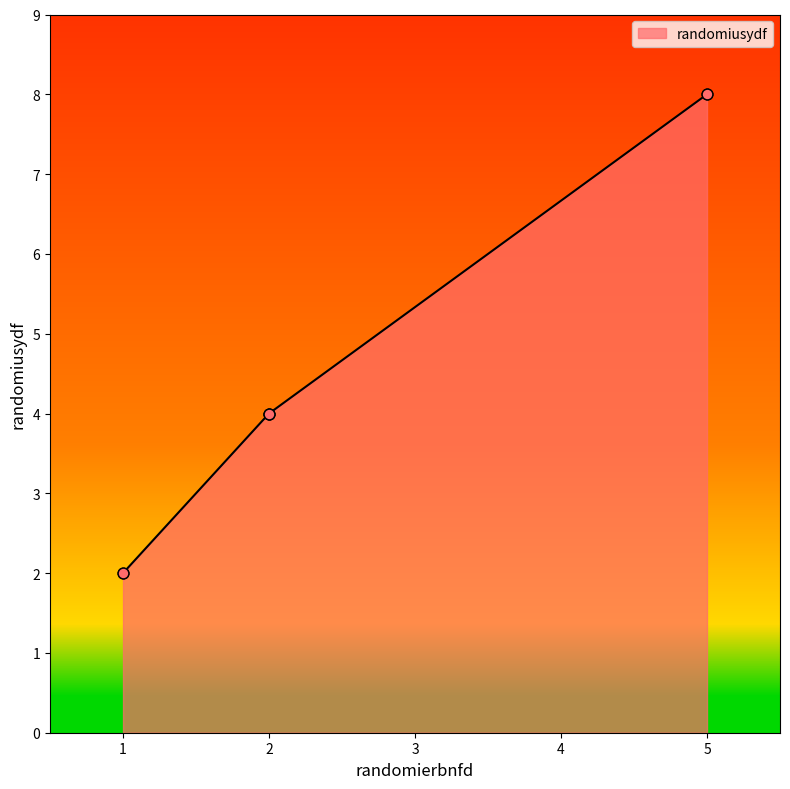

Approximately how many times larger is the value at 1 compared to 2?

0.5